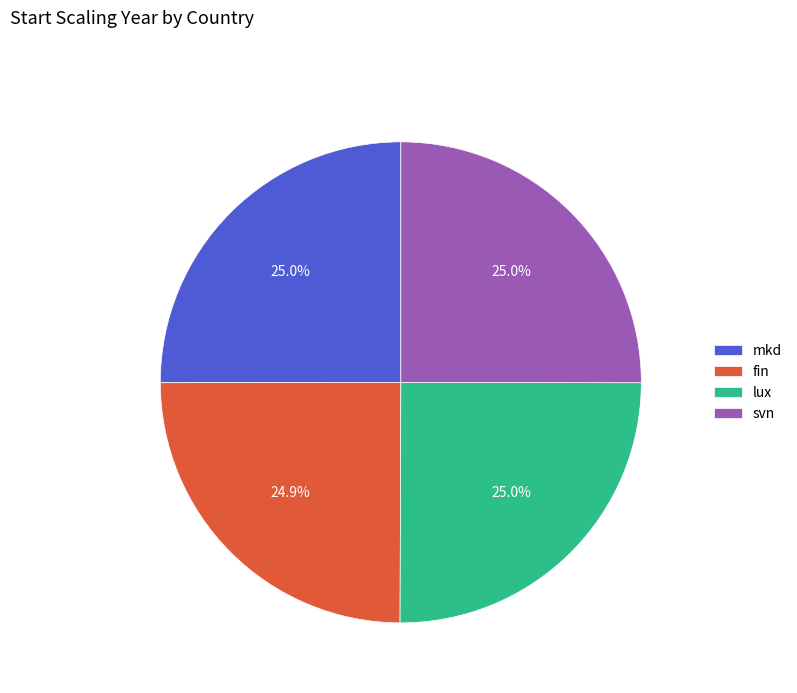

What portion of the pie excludes lux?

75.0%